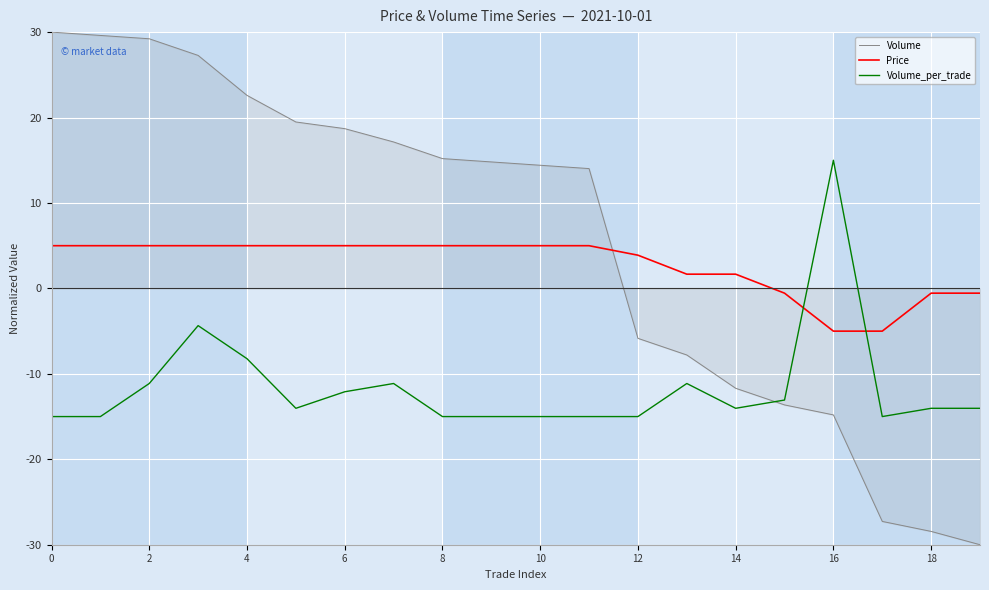

Which series has the largest total across all categories?

Volume